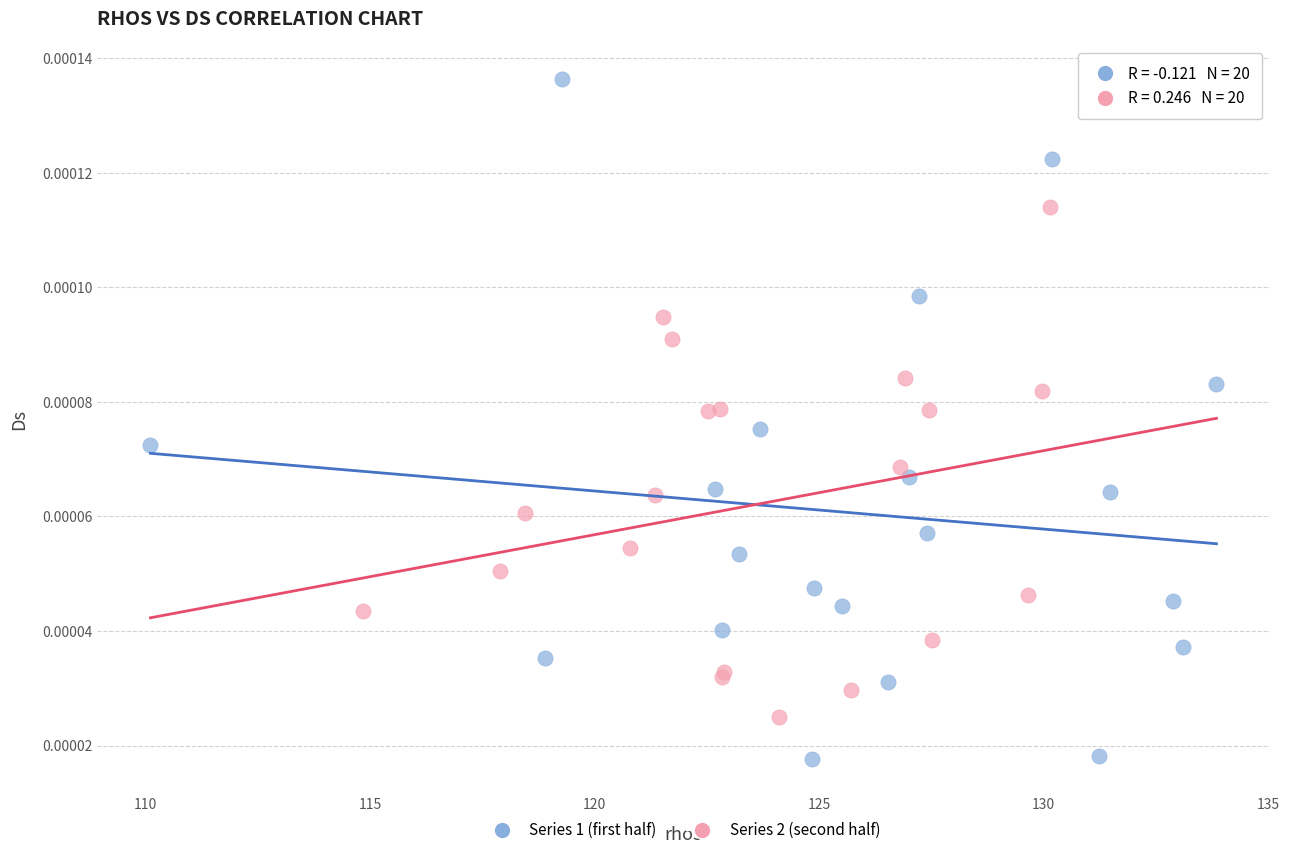

Which series contains the highest Y value?

Series 1 (first half)